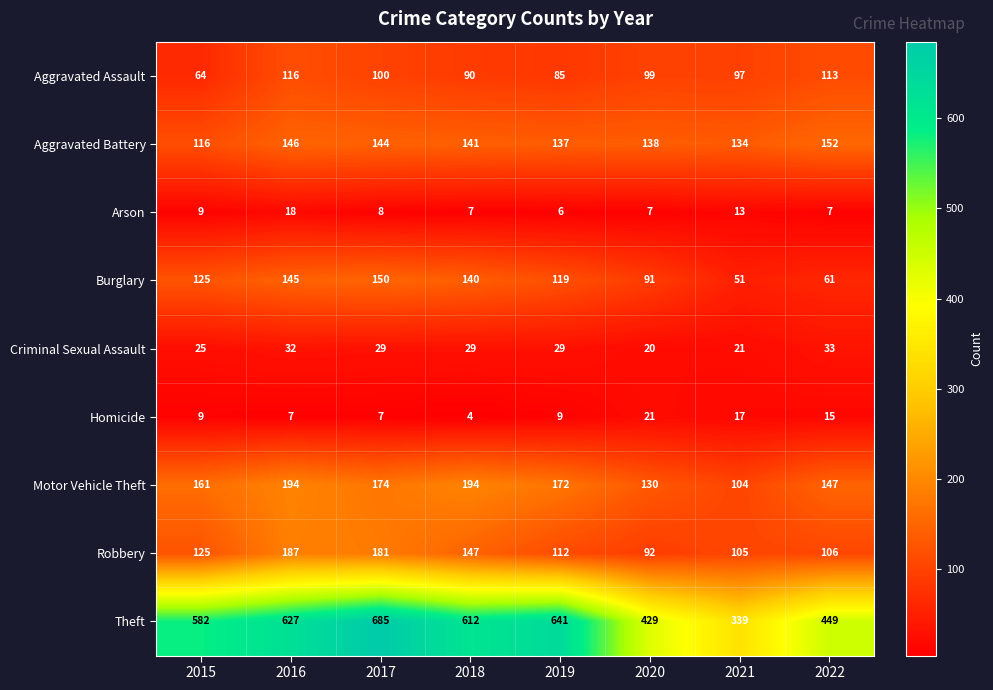

Count the number of categories in the chart.

8